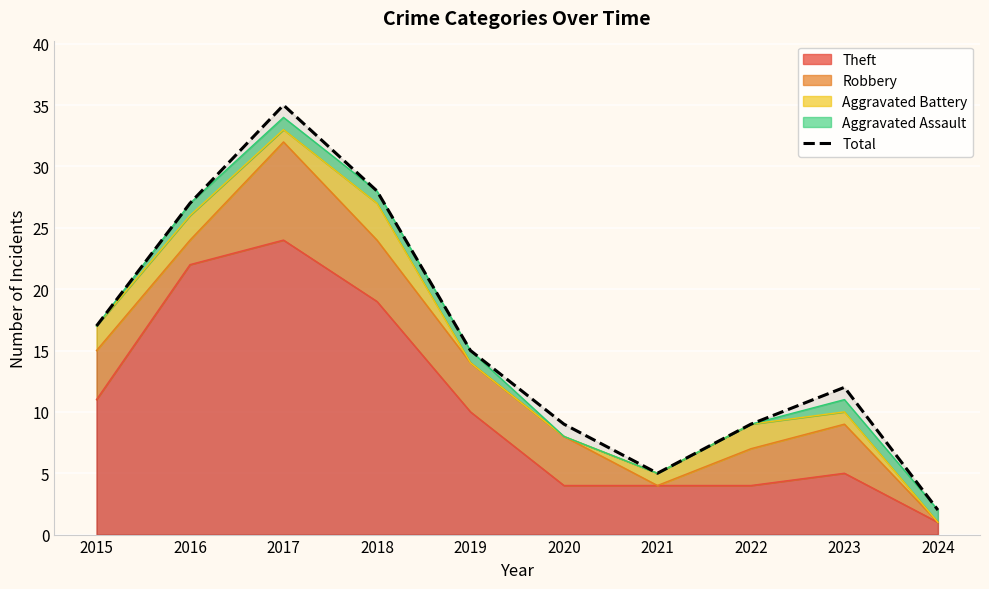

What is the sum of all values?

159